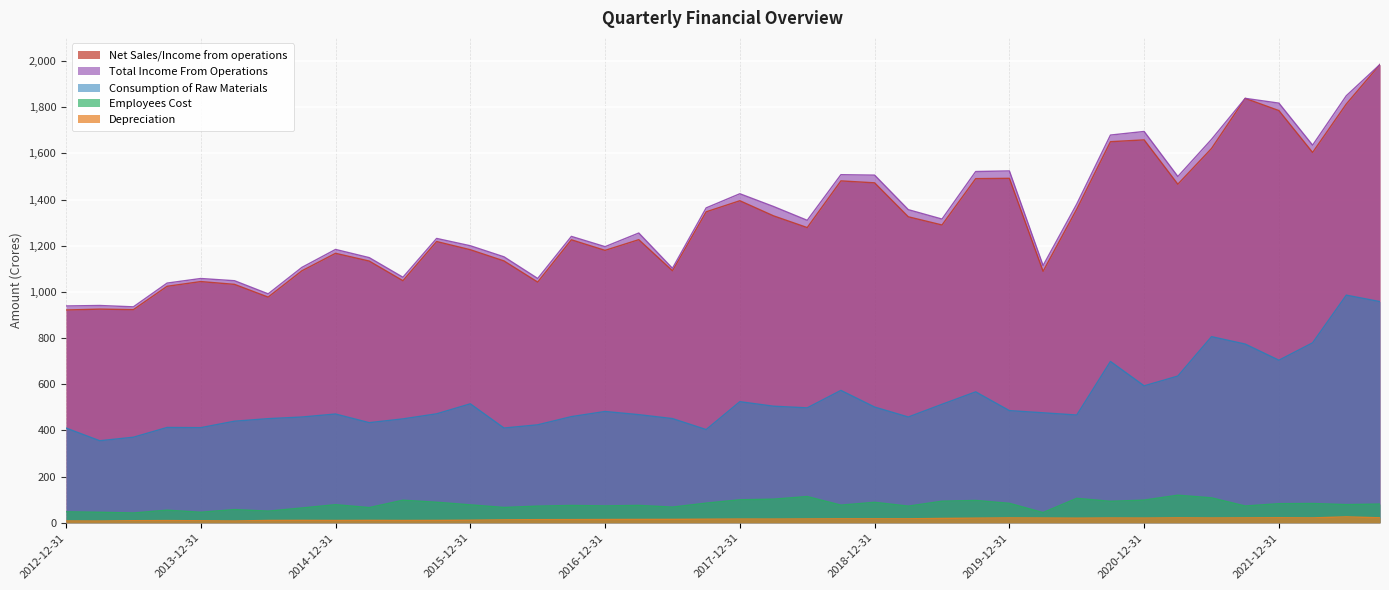

At which category does Consumption of Raw Materials reach its first local valley?

2013-03-31